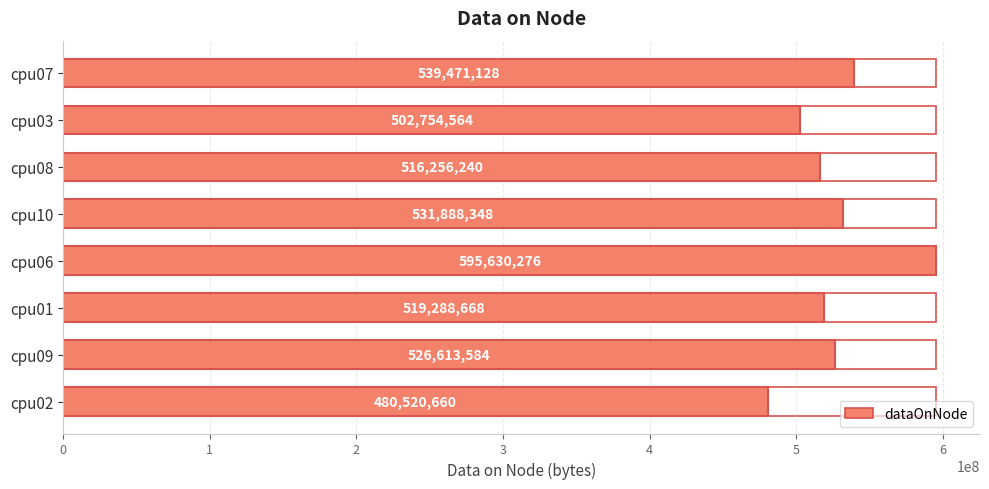

Approximately how many times larger is the value at cpu06 compared to cpu08?

1.2